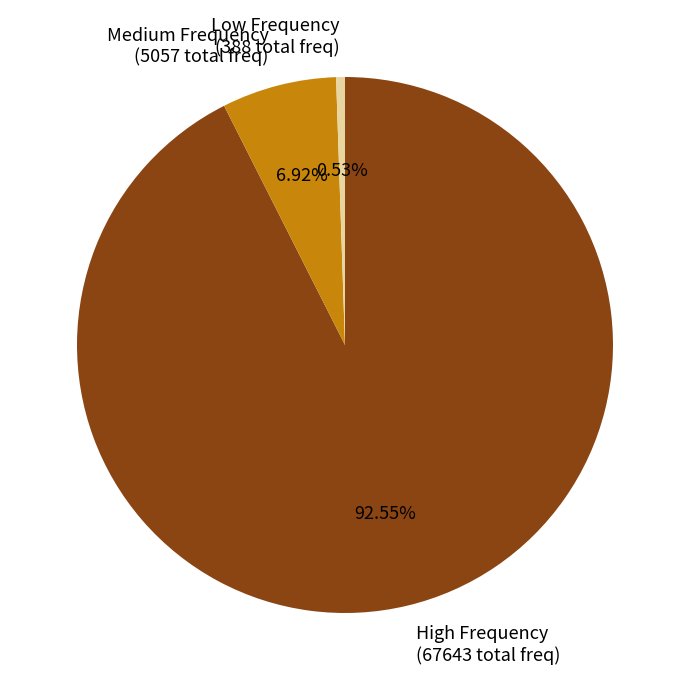

How many segments does this pie chart have?

3